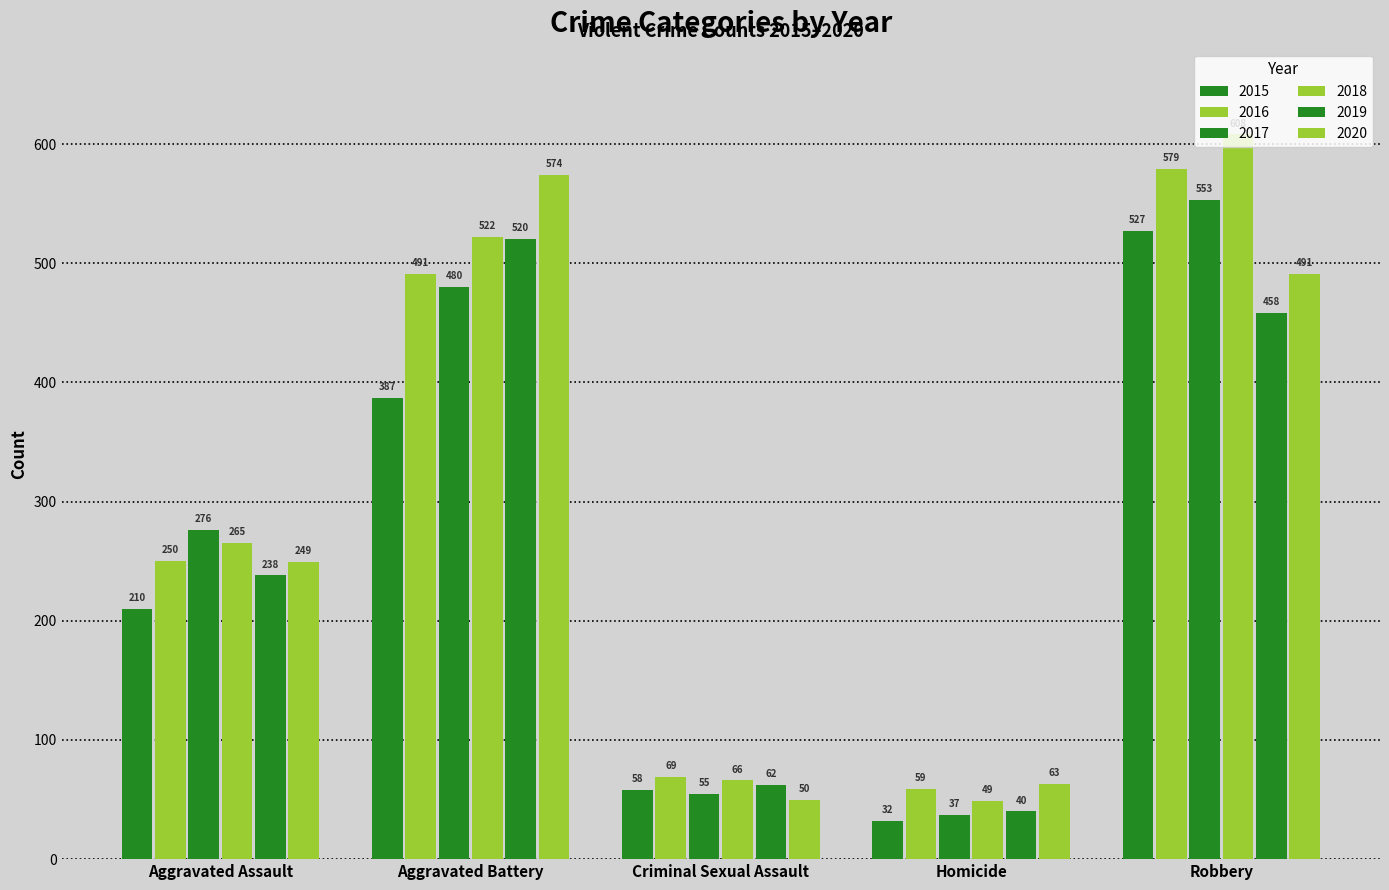

List the series in order of their peak value, lowest first.

2019, 2015, 2017, 2020, 2016, 2018